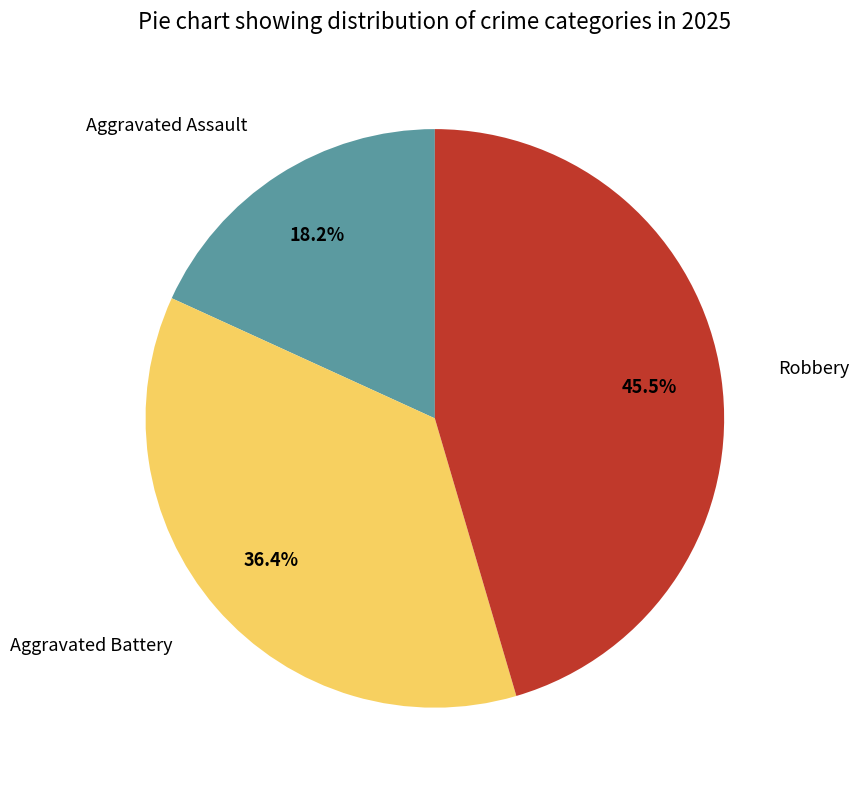

Does Aggravated Assault represent more than half of the total?

No